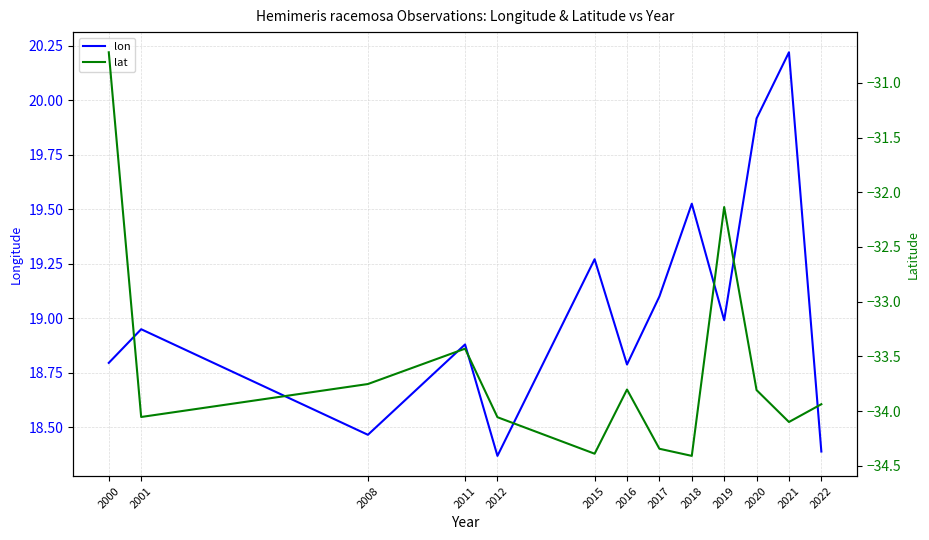

What is the difference between the lat values at 2020 and 2017?

0.5